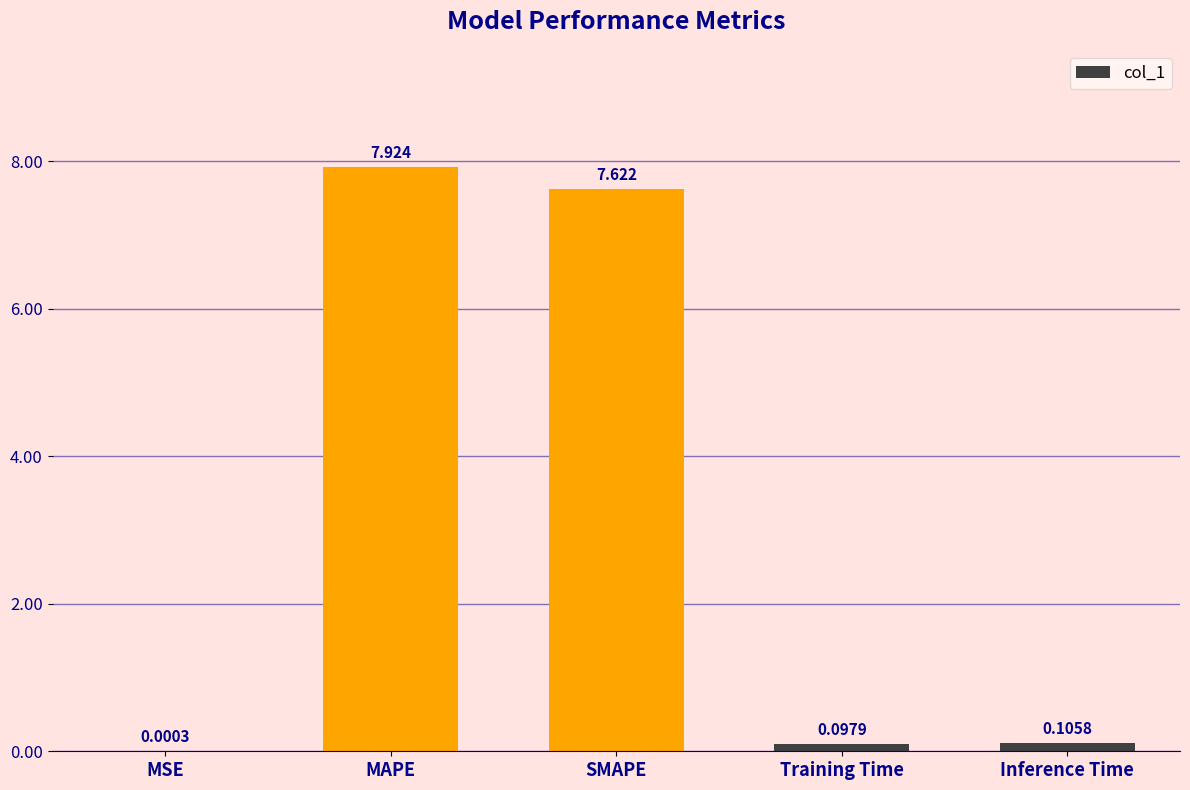

What is the average value?

3.2